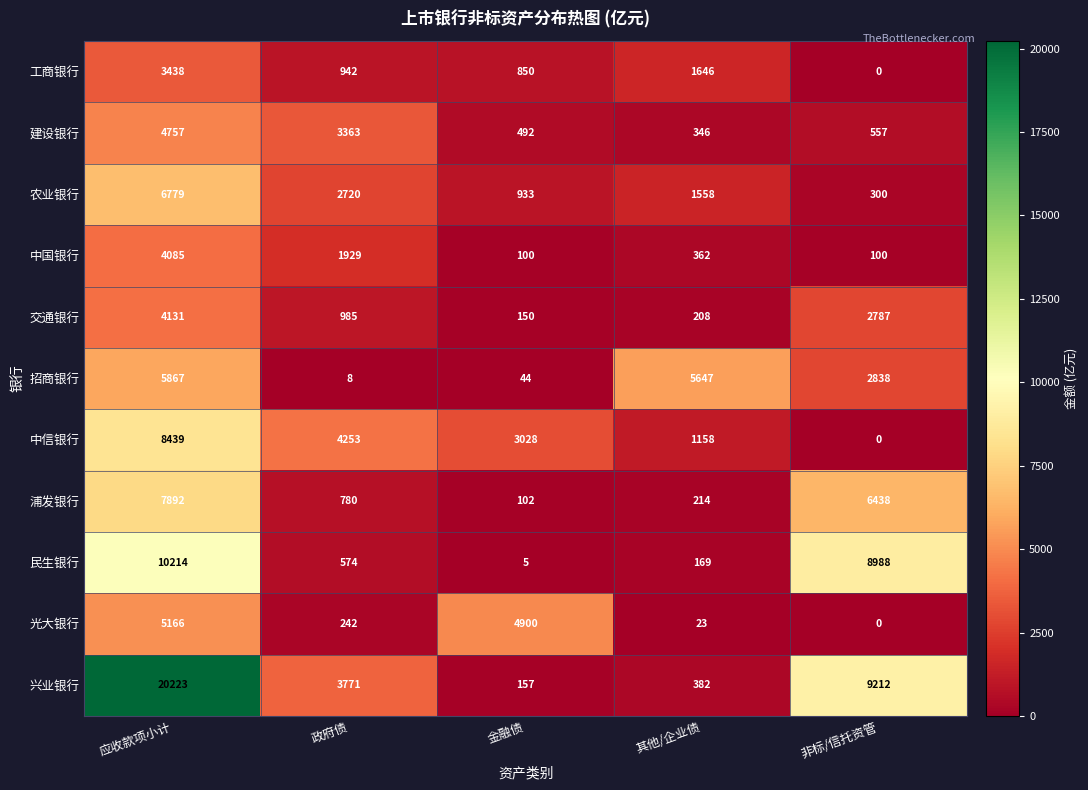

Rank the series at 金融债 from highest to lowest value.

光大银行, 中信银行, 农业银行, 工商银行, 建设银行, 兴业银行, 交通银行, 浦发银行, 中国银行, 招商银行, 民生银行